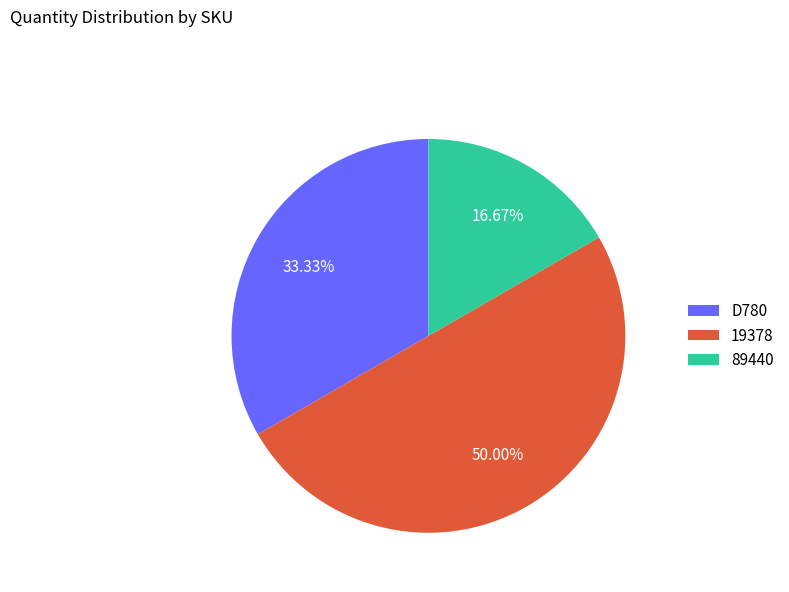

Which category has the smallest portion of the pie?

89440